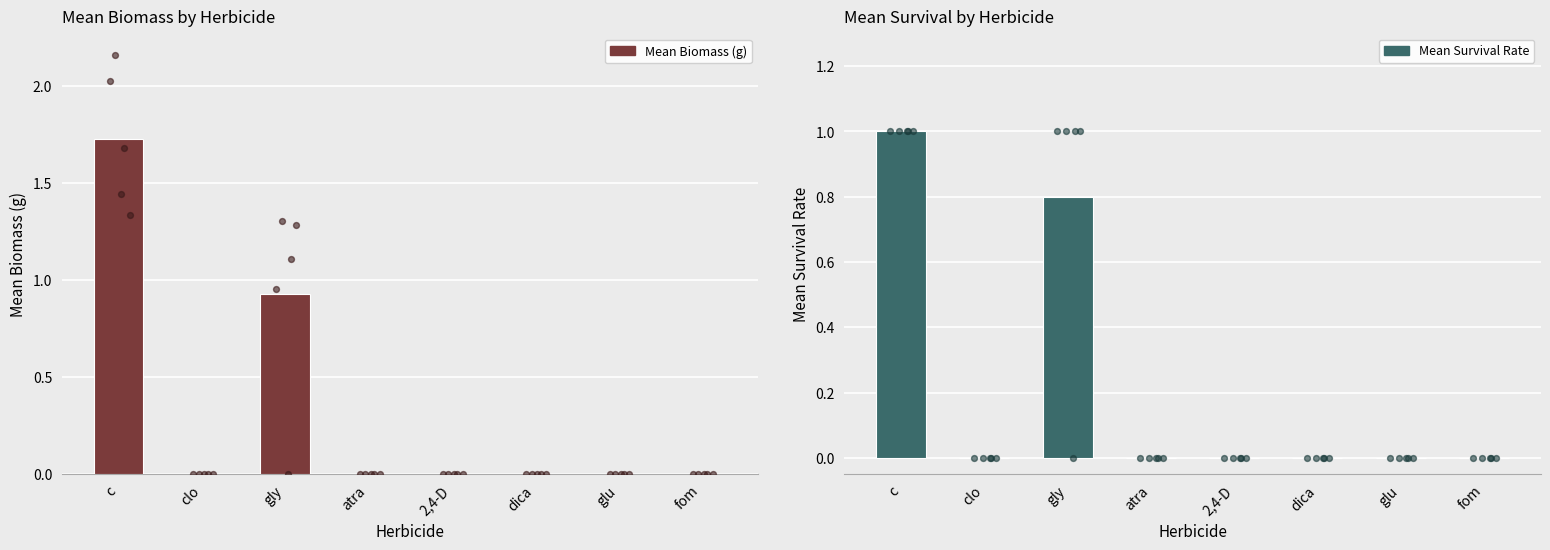

Which series has the largest total across all categories?

Mean Biomass (g)